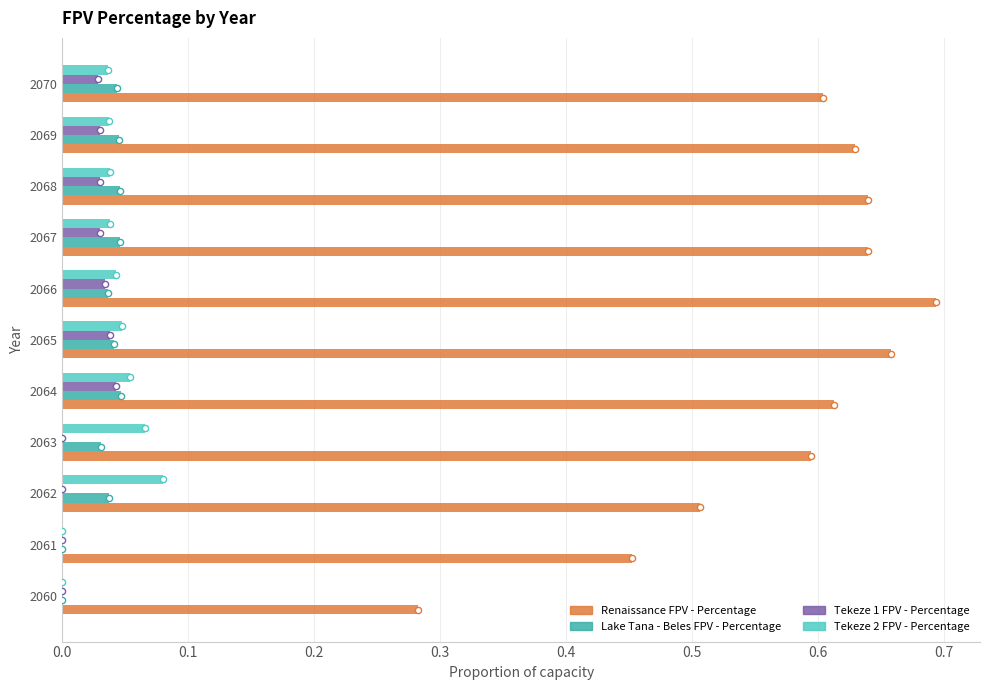

Which series contains the lowest Y value?

Lake Tana - Beles FPV - Percentage